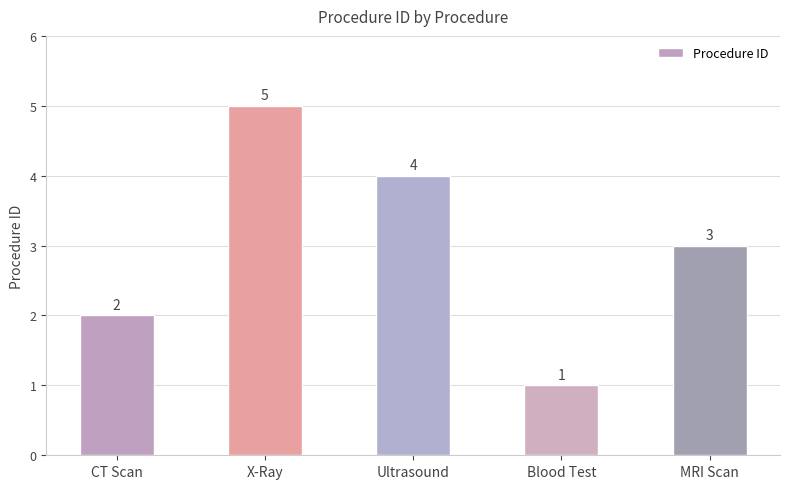

Reading left to right, transcribe all the data shown in this chart.

2	5	4	1	3